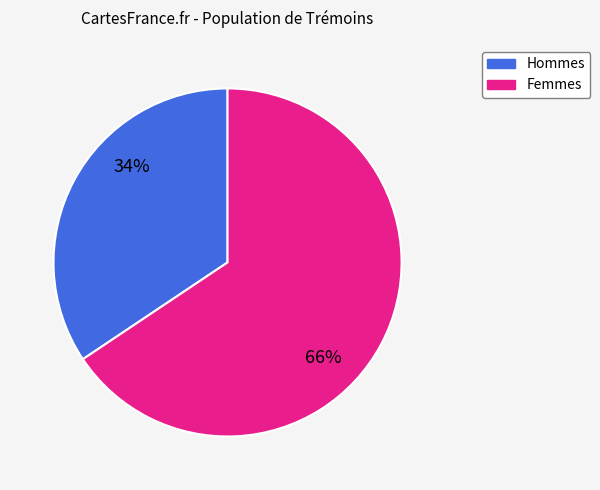

To the nearest percent, what is the average slice percentage?

50%